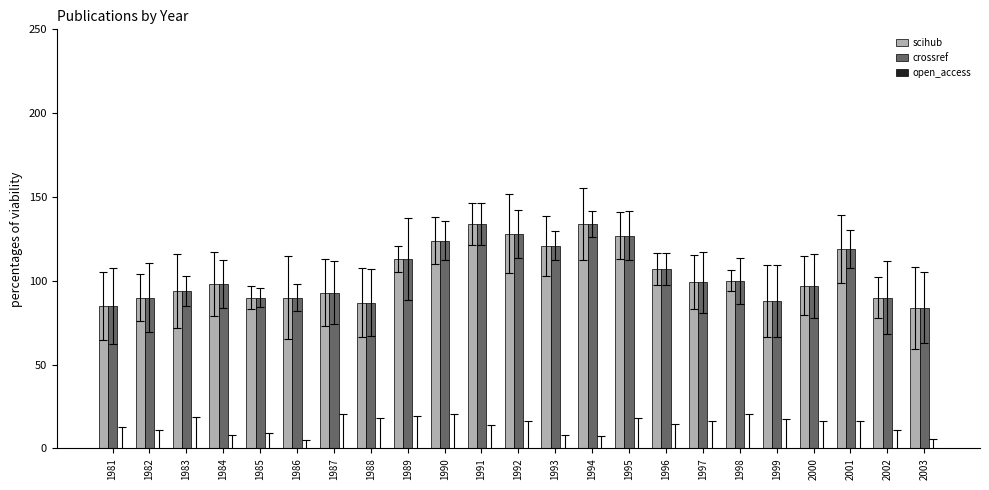

What is the minimum value for crossref?

84